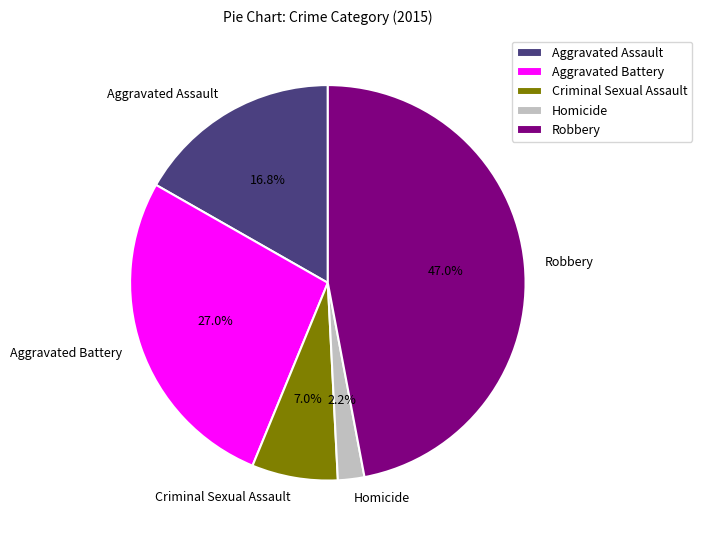

To the nearest percent, what portion does Criminal Sexual Assault represent?

7%